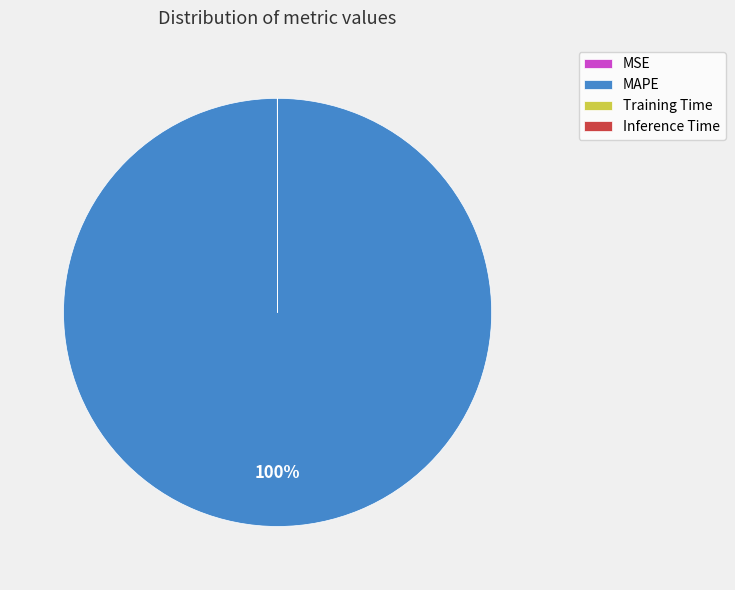

Is it true that MAPE is 87% of the pie?

False